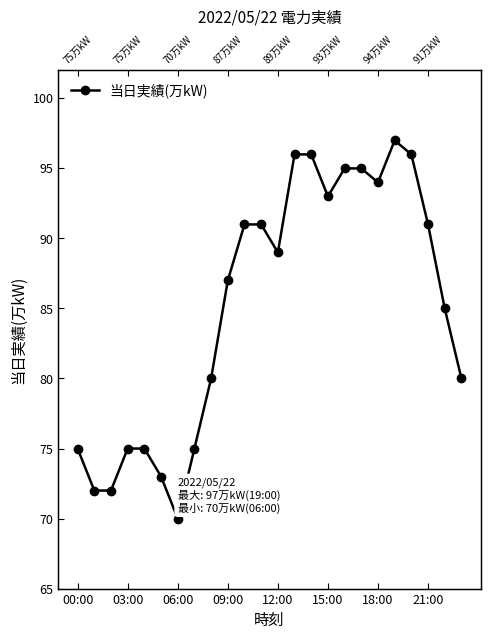

How many categories are shown in the chart?

24